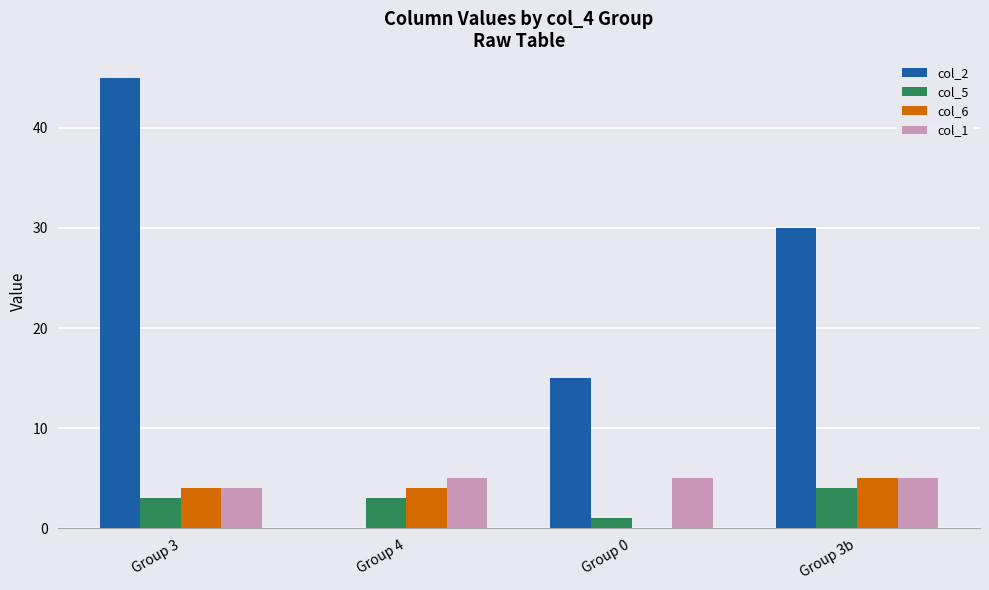

How many col_6 values are between 4 and 5?

3